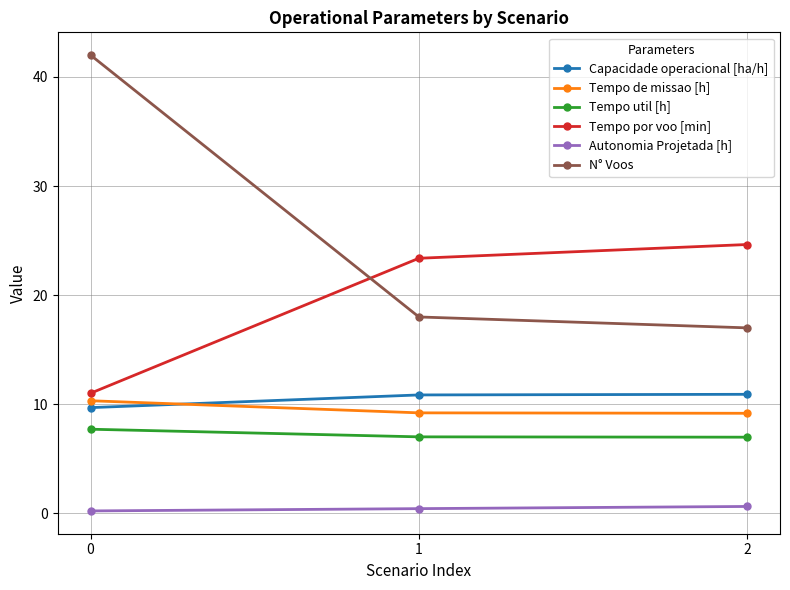

How many data points in Tempo por voo [min] are above 23?

2